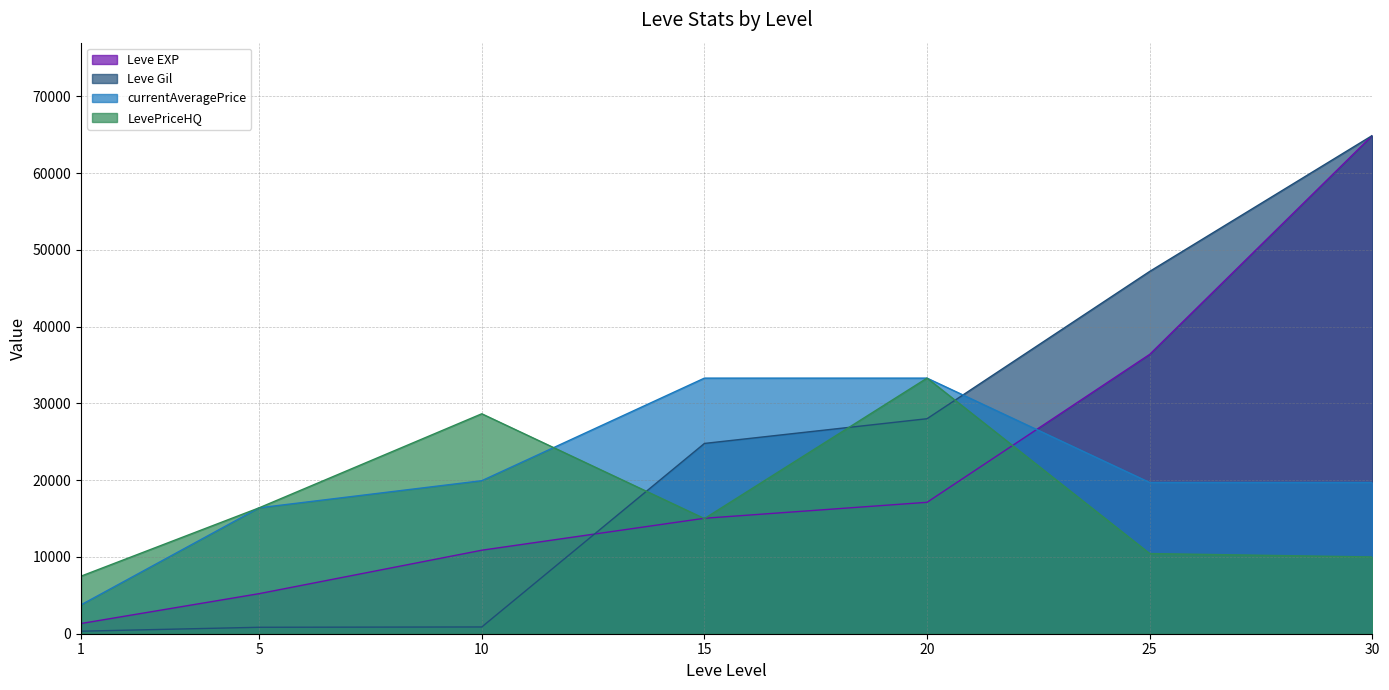

At which label does LevePriceHQ reach its minimum?

1